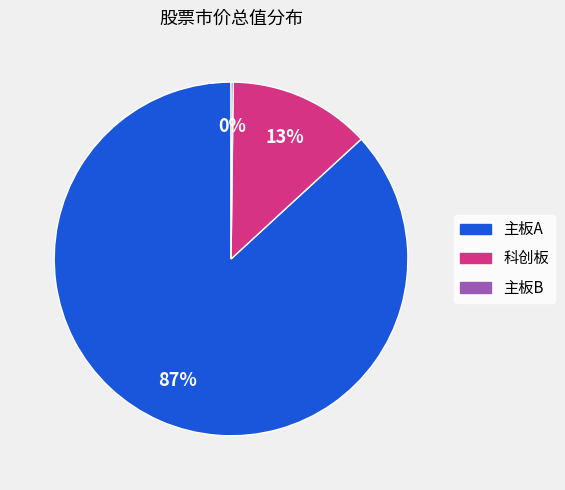

To the nearest percent, what is the average slice percentage?

33%